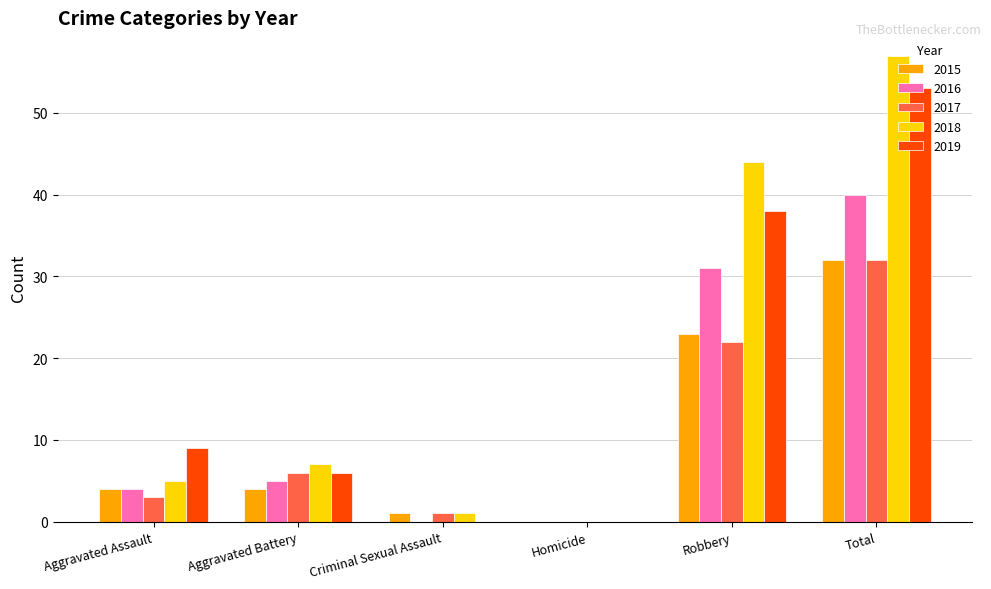

Is it true that 2016 equals 5 at Aggravated Battery?

True